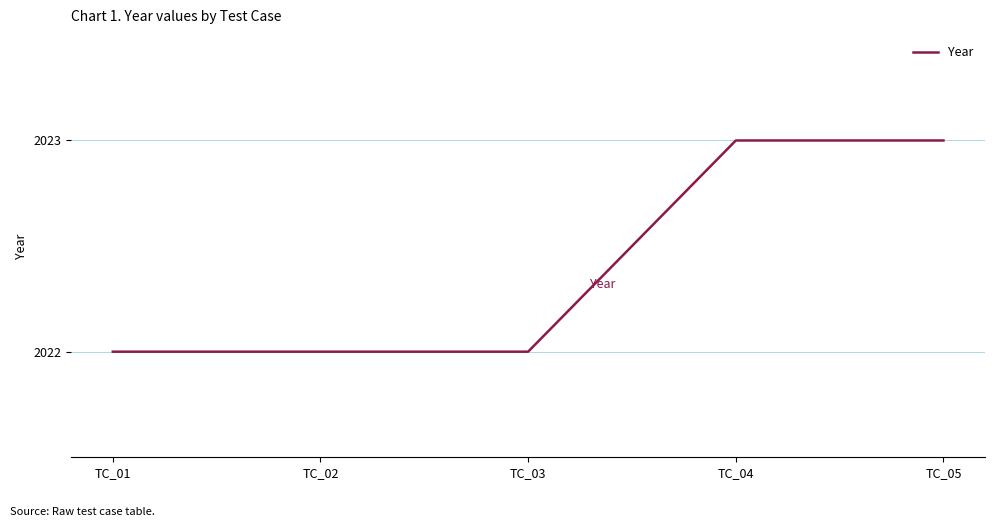

Count the number of data series in this chart.

1